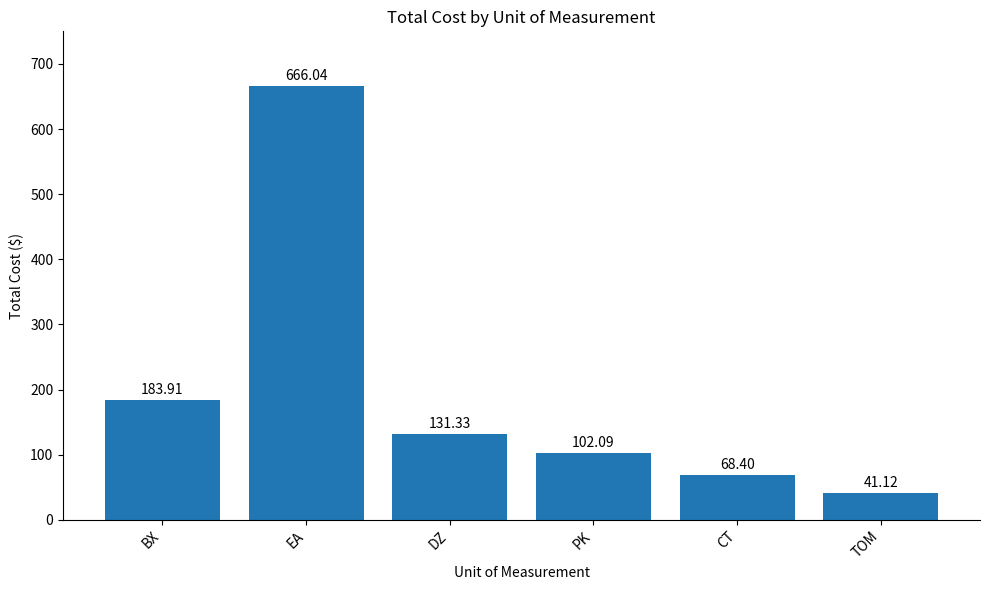

How many values exceed 131?

3